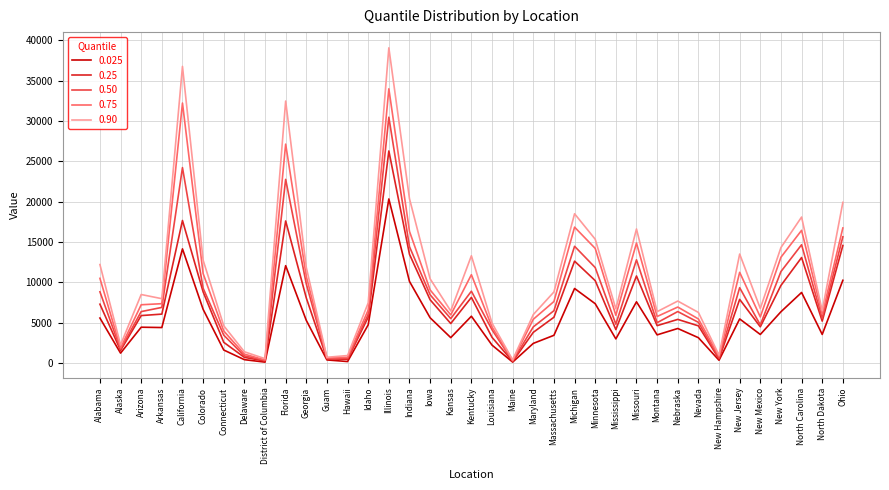

Which category has the highest value in the 0.025 series?

Illinois